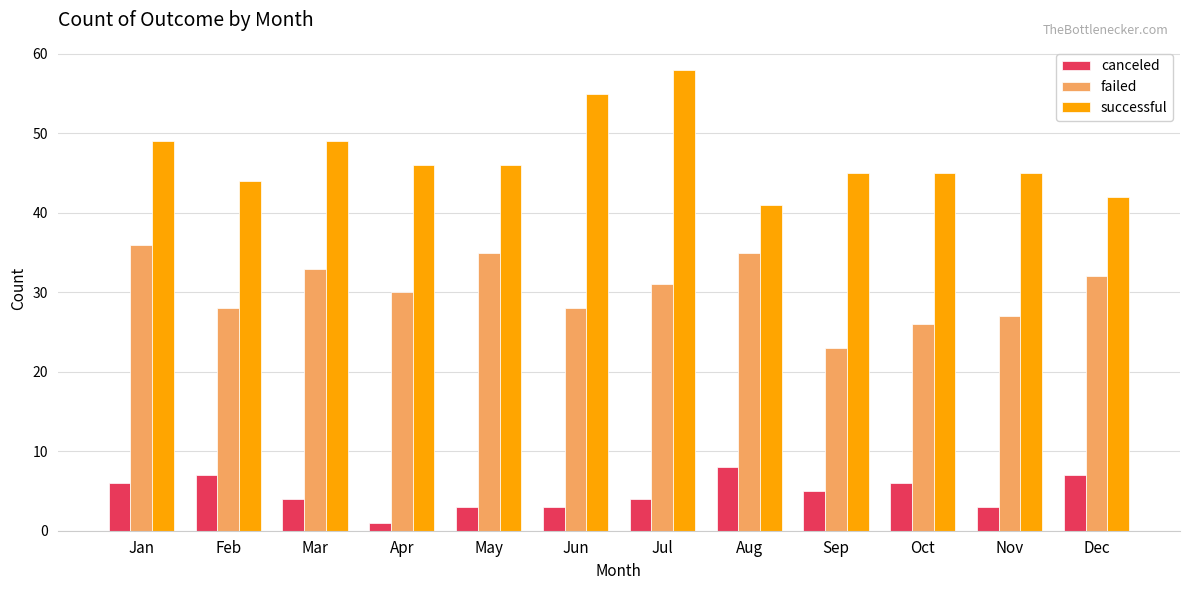

Which series has the largest total across all categories?

successful